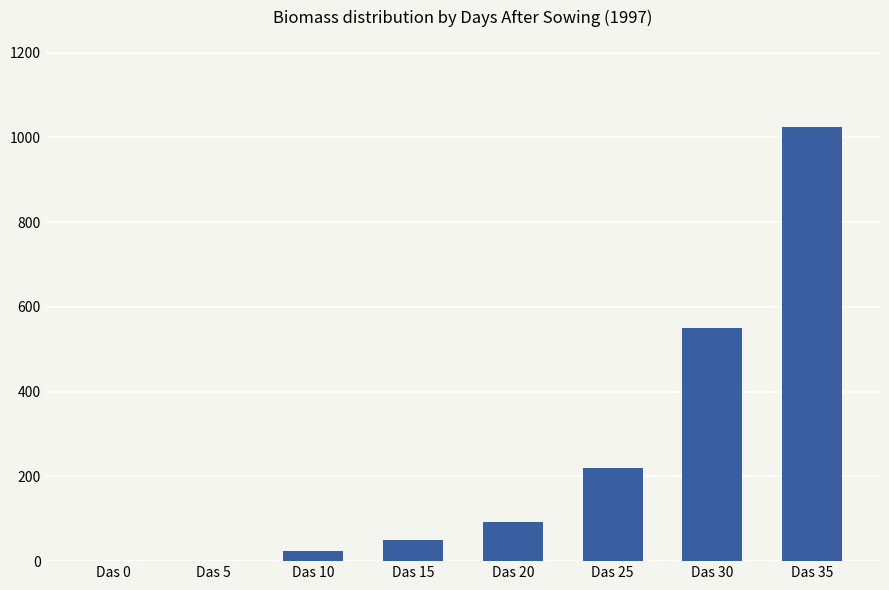

Approximately how many times larger is the value at Das 30 compared to Das 25?

2.5